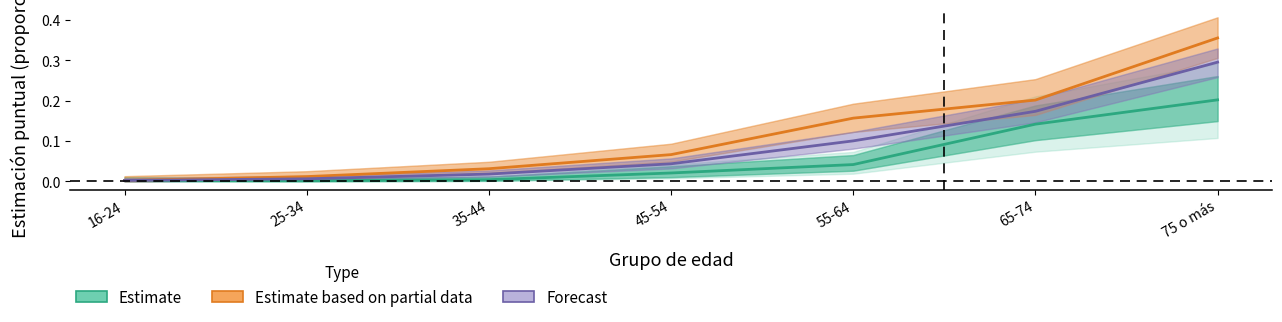

At which label is Estimate based on partial data closest to 0?

16-24